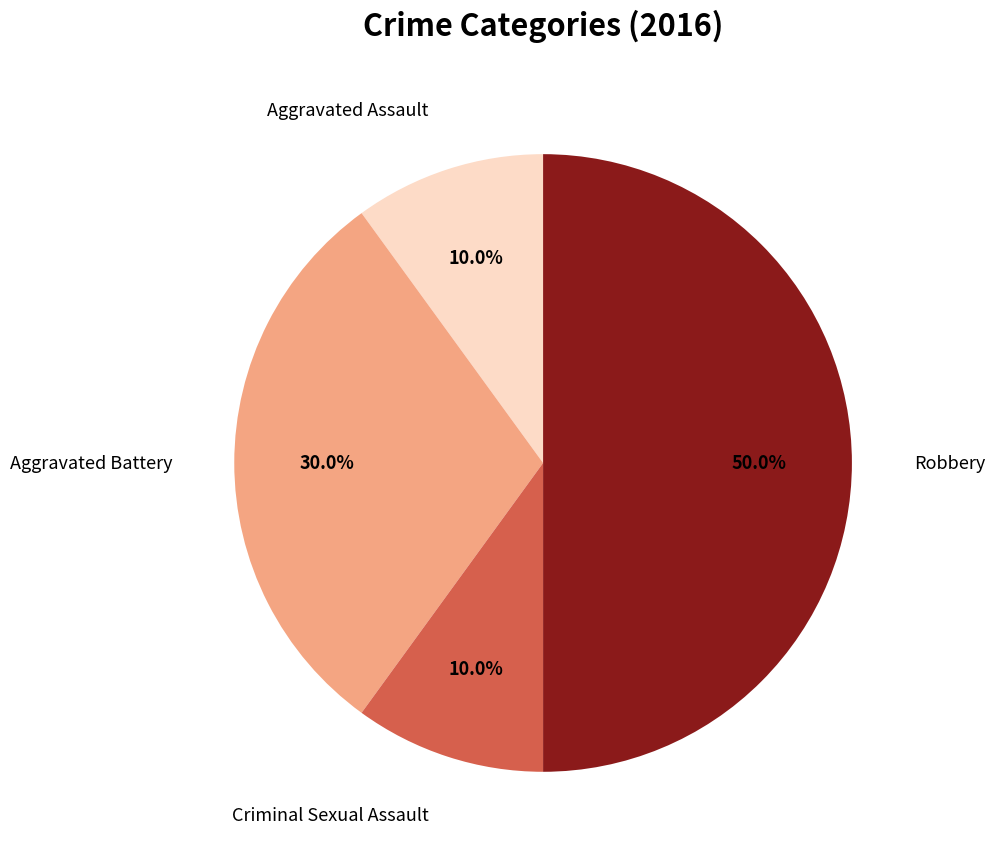

How many segments does this pie chart have?

4